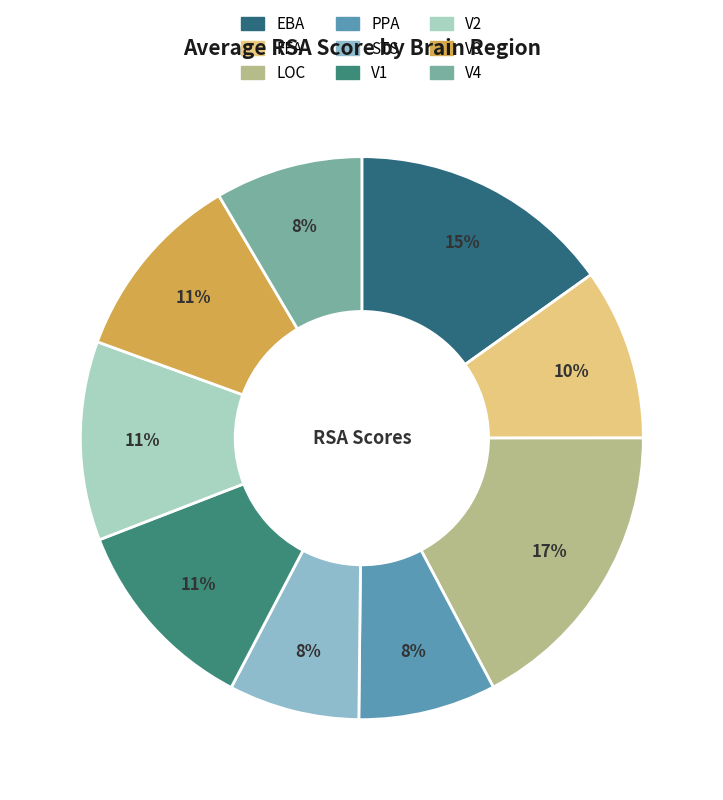

To the nearest percent, what percentage of the pie is FFA?

10%